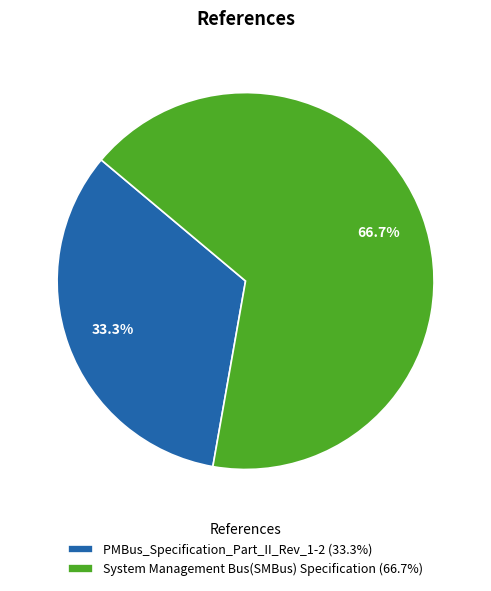

What is the largest slice in the pie chart?

System Management Bus(SMBus) Specification